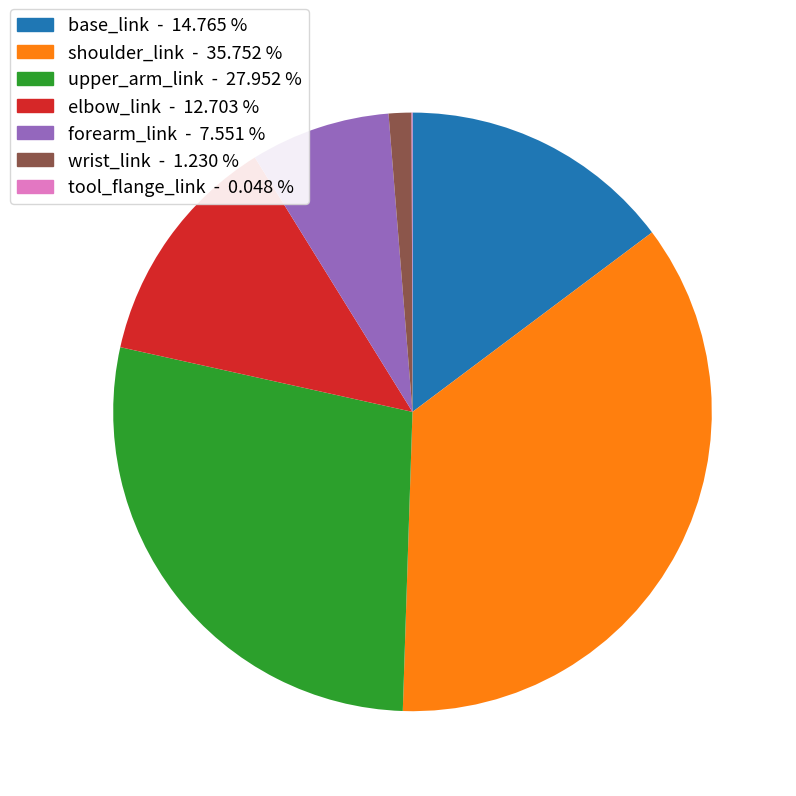

Which has a higher value, forearm_link or upper_arm_link?

upper_arm_link